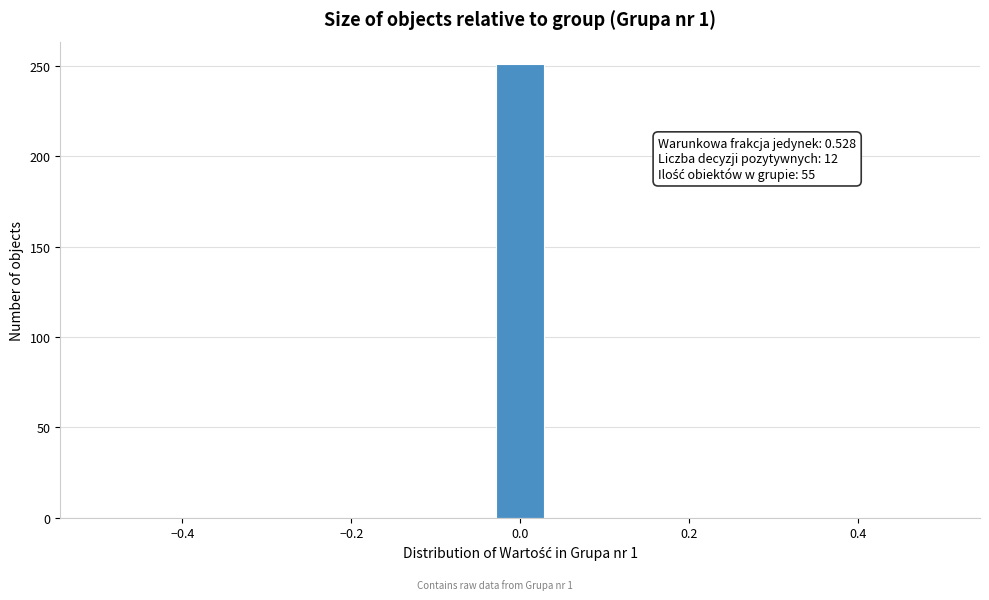

Read against the x-axis, roughly where is the centre of the tallest bar?

0.00